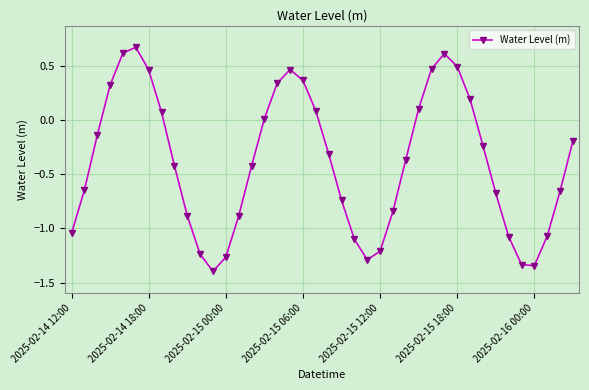

How many data points are less than 0?

25